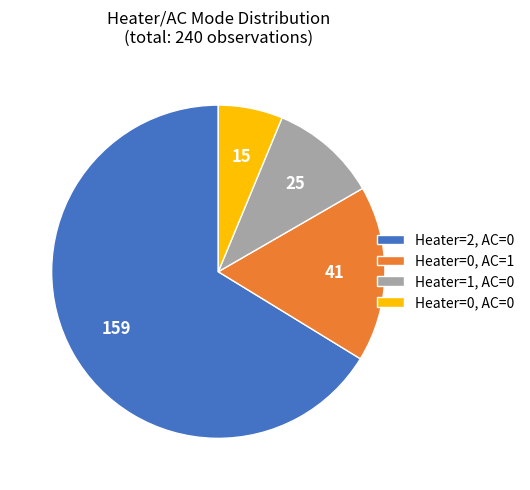

Between Heater=0, AC=0 and Heater=0, AC=1, which is larger?

Heater=0, AC=1